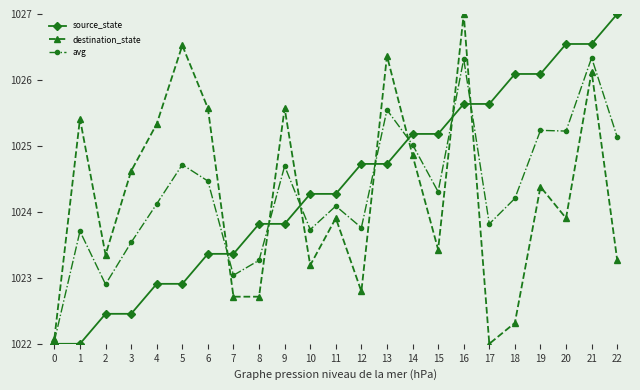

What is the spread (max minus min) of values at 15?

1.8